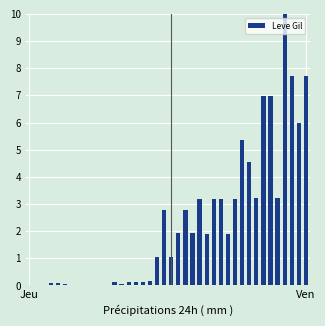

What is the maximum value shown in the chart?

10.0